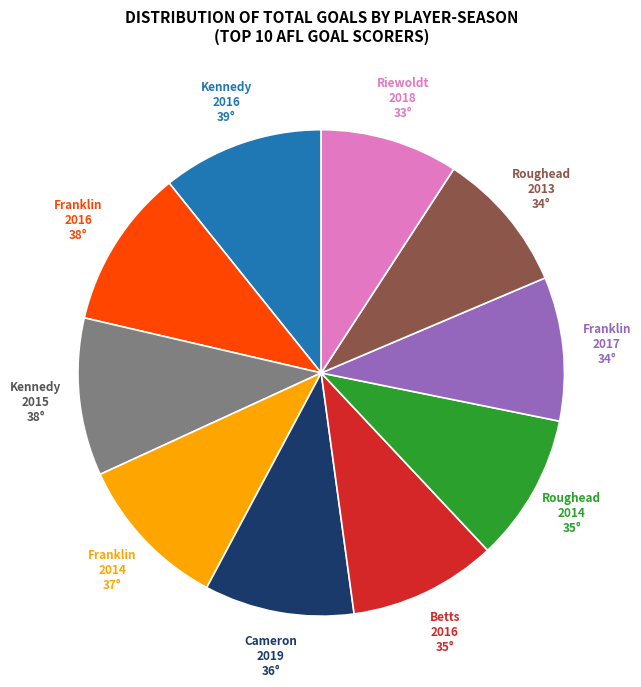

Is there a majority slice in this chart?

No